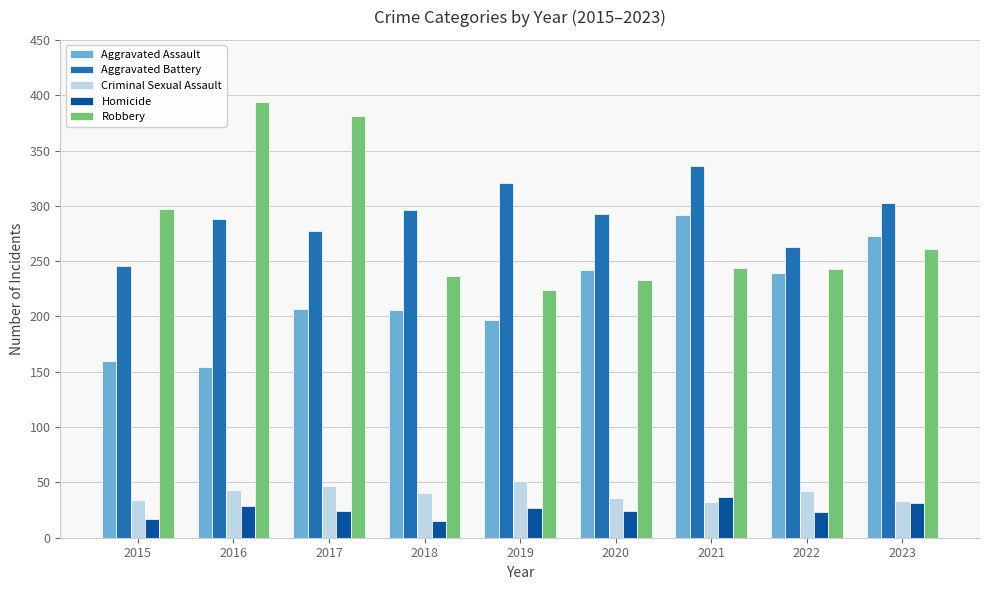

How many bars are there in total?

45